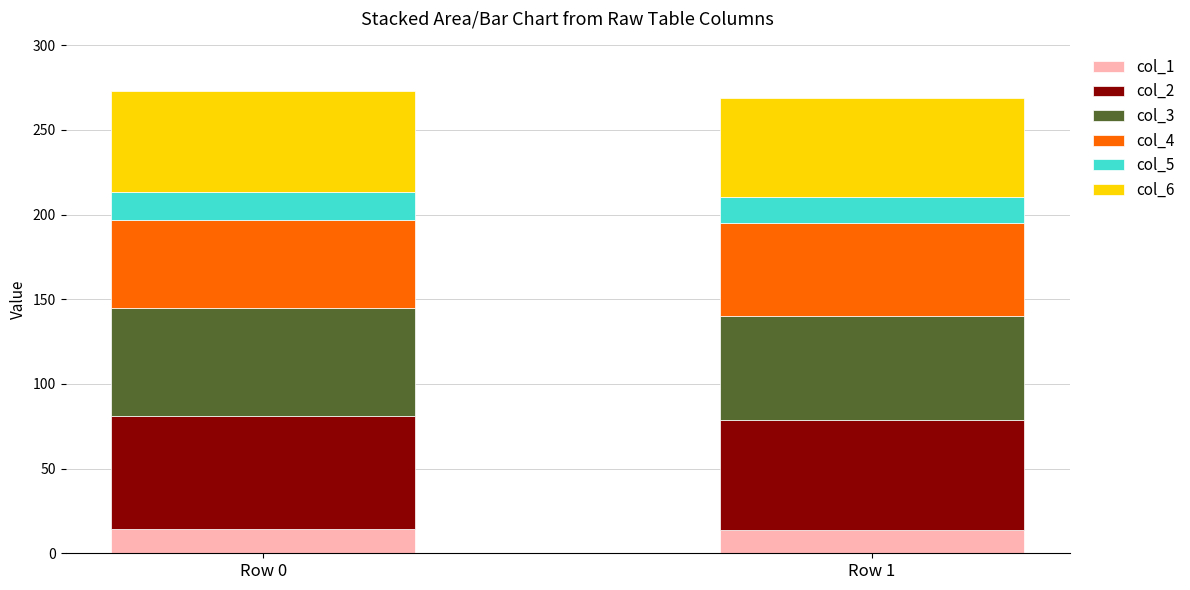

What are all the series names shown in the legend?

col_1, col_2, col_3, col_4, col_5, col_6